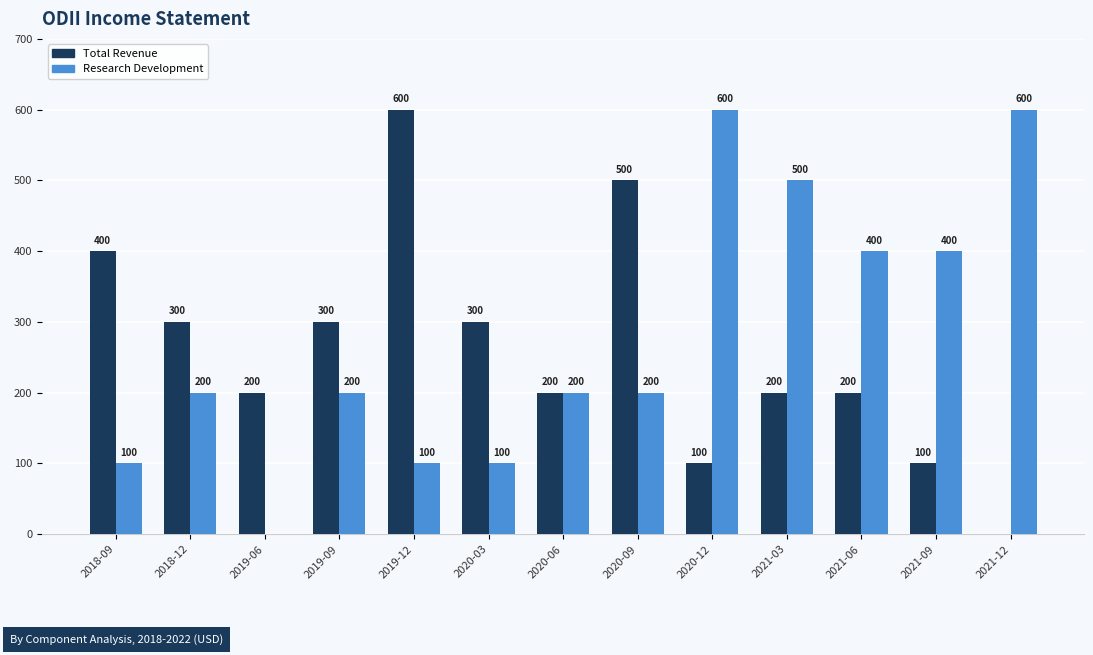

Are the bars horizontal?

No